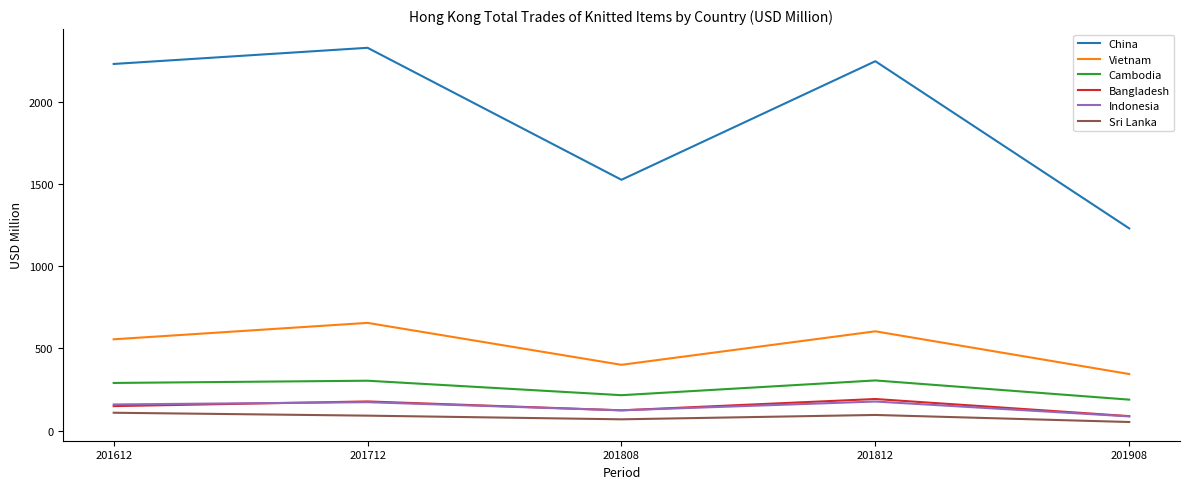

In Indonesia, how many points are lower than both neighbors (excluding endpoints)?

1